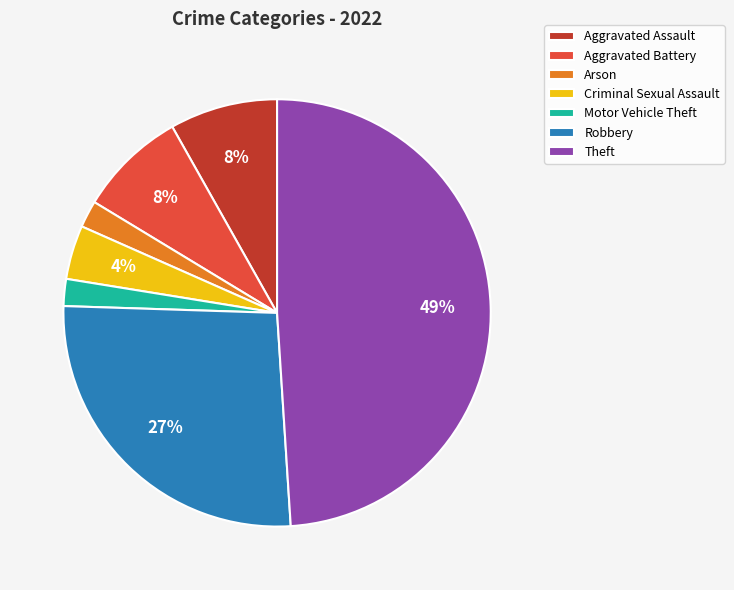

To the nearest percent, what is the average slice percentage?

14%